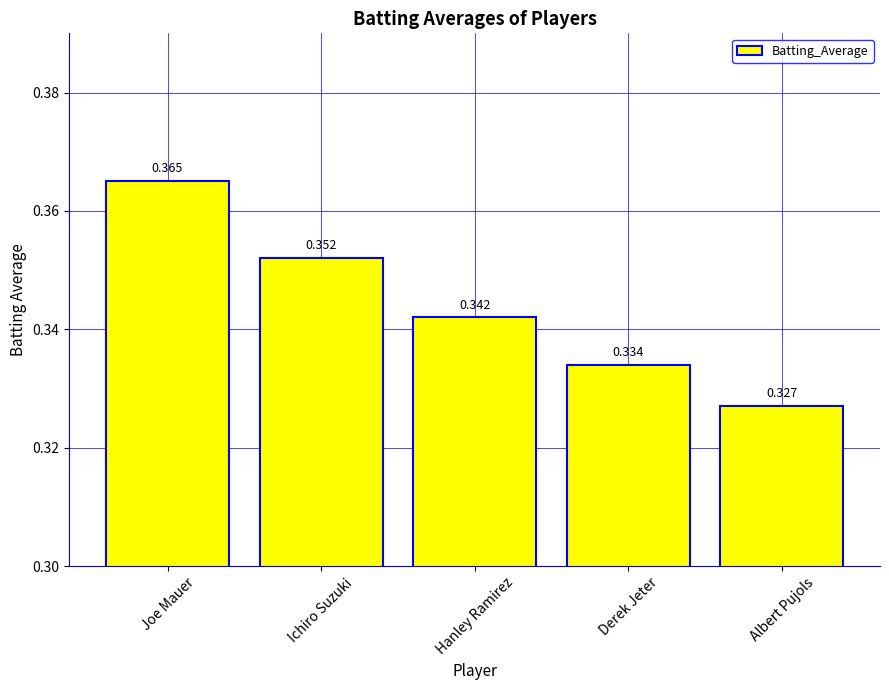

List the labels in order of value, smallest first.

Albert Pujols, Derek Jeter, Hanley Ramirez, Ichiro Suzuki, Joe Mauer